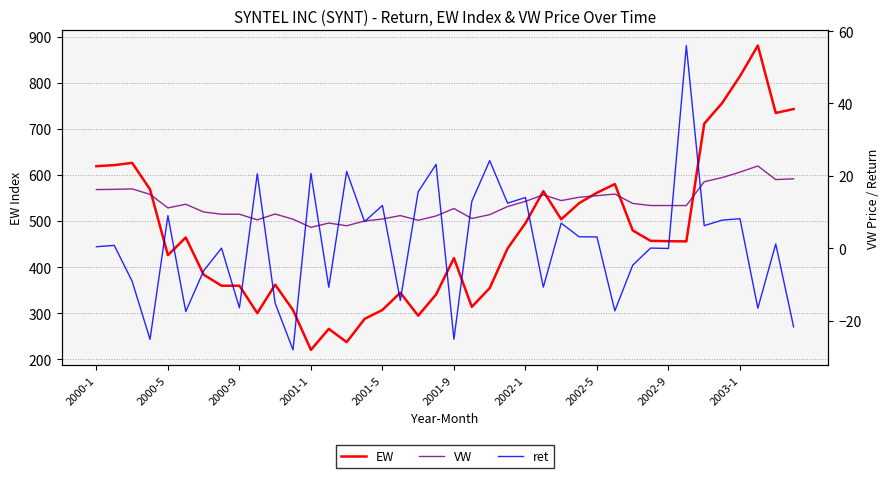

Which category has the lowest value in the EW series?

2001-1